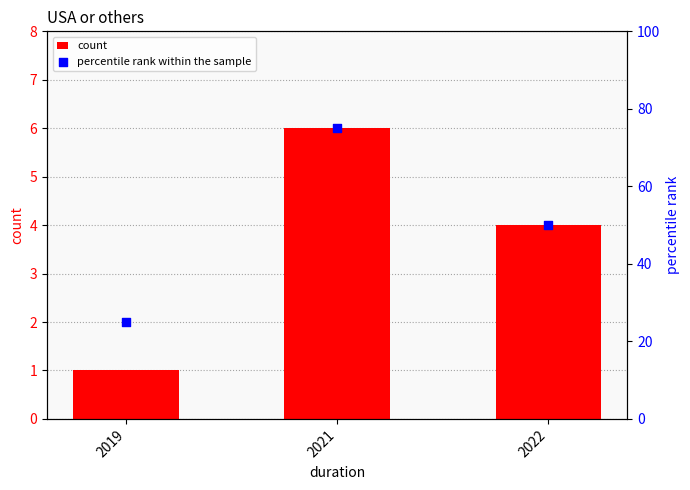

At how many categories does at least one series exceed 32?

2